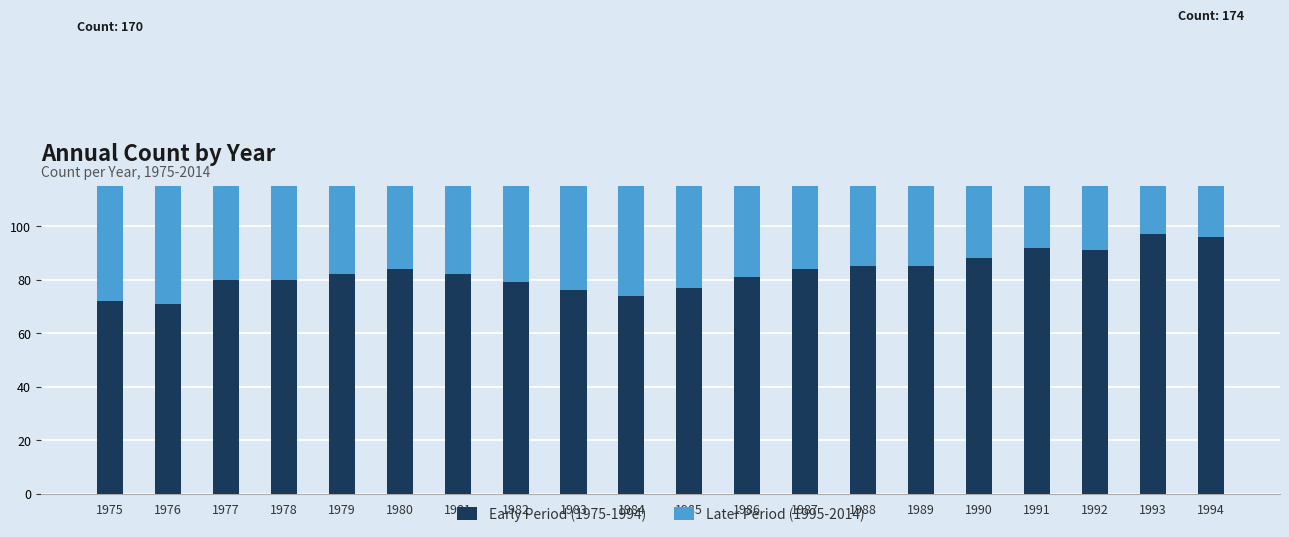

Which series has the largest range (max minus min)?

Early Period (1975-1994)